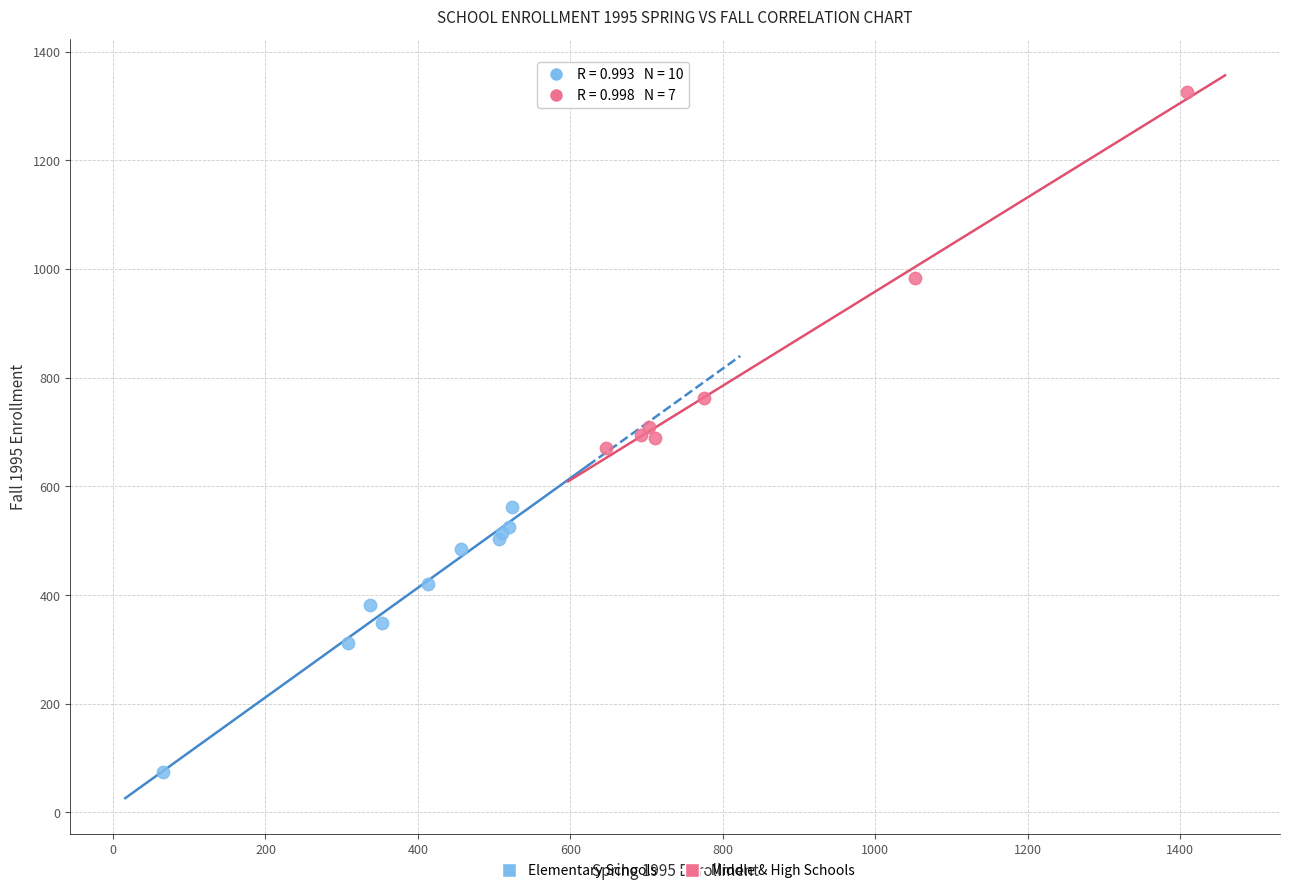

Which series contains the highest Y value?

Middle & High Schools